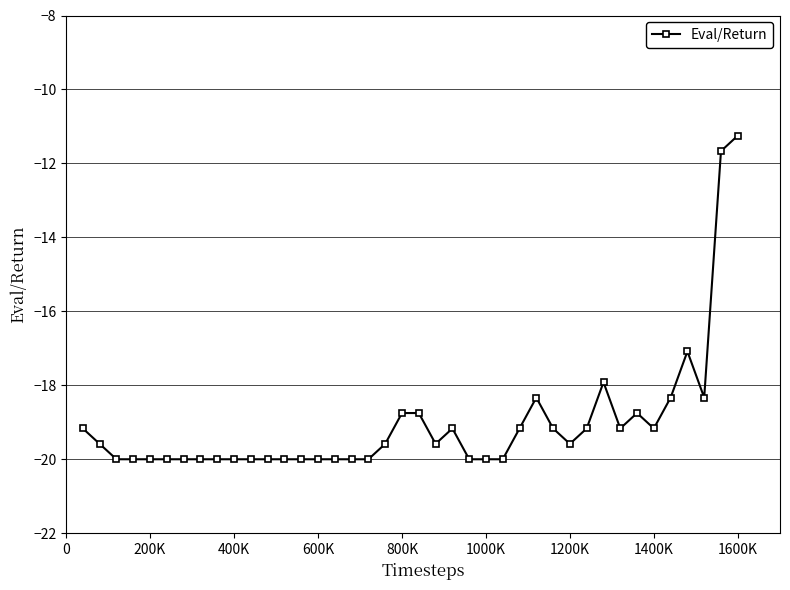

What is the average value?

-19.0